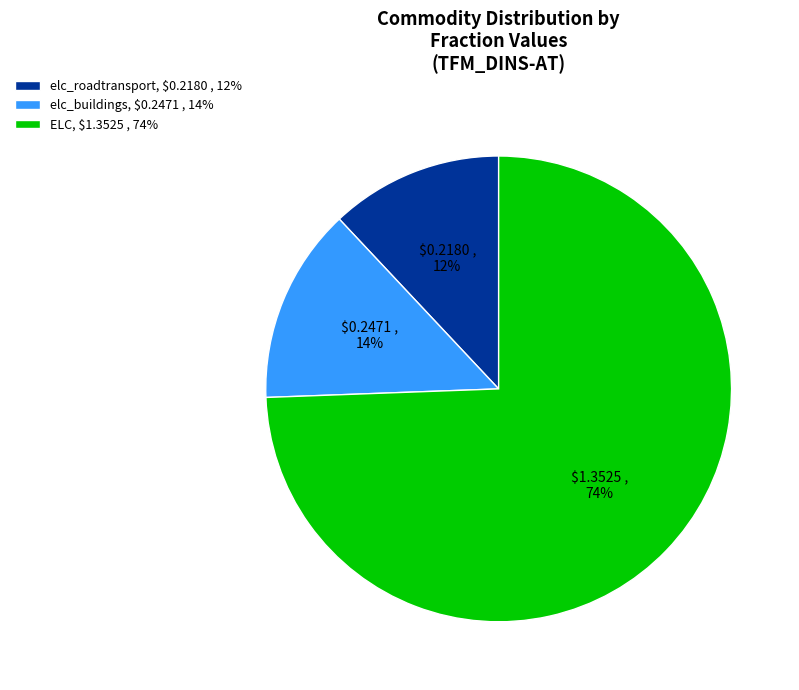

Does ELC represent more than half of the total?

Yes